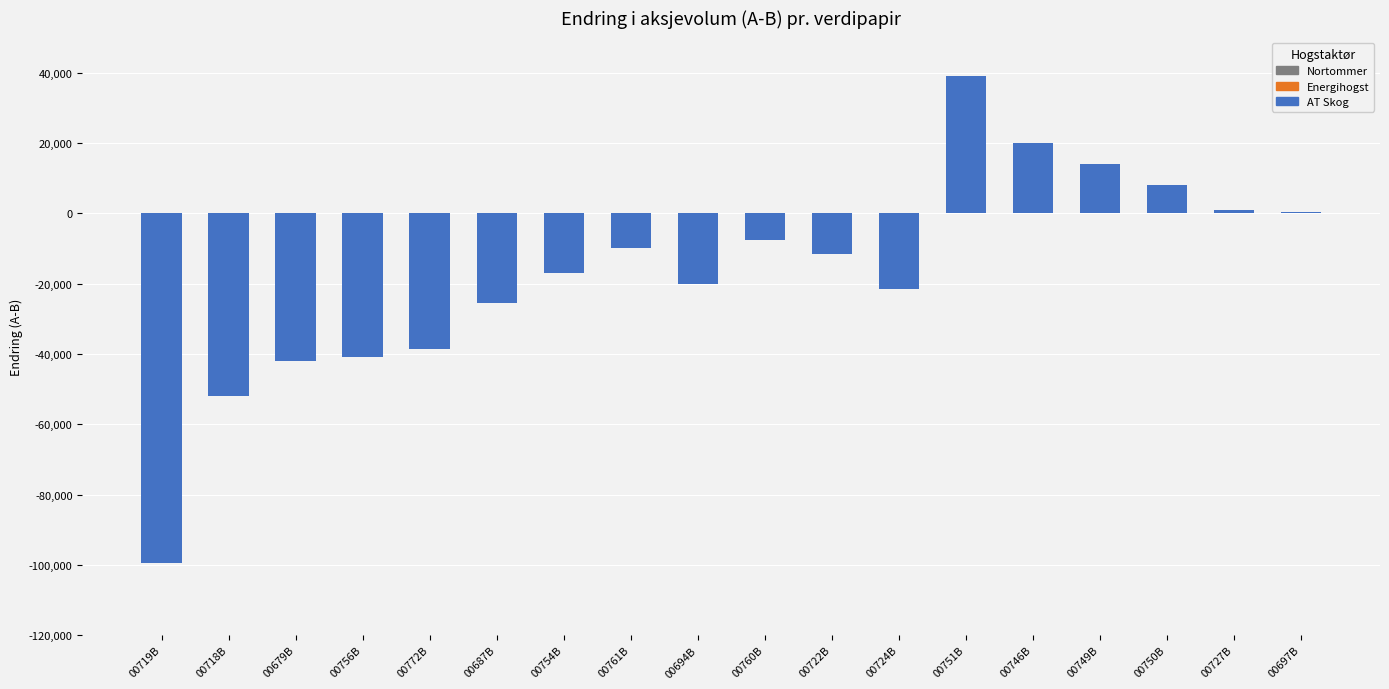

The value at 00751B is 22842. True or false?

False